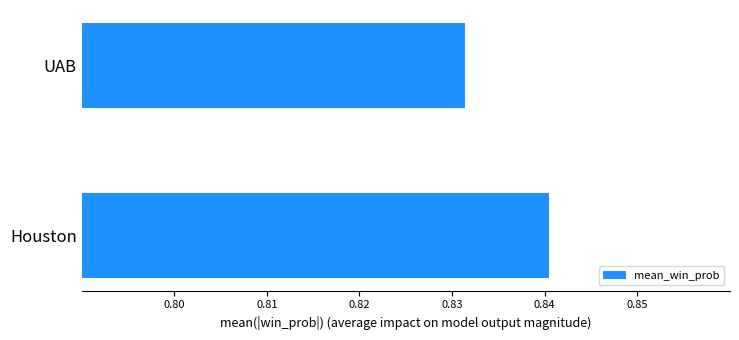

Which category has the lowest value across all series?

UAB